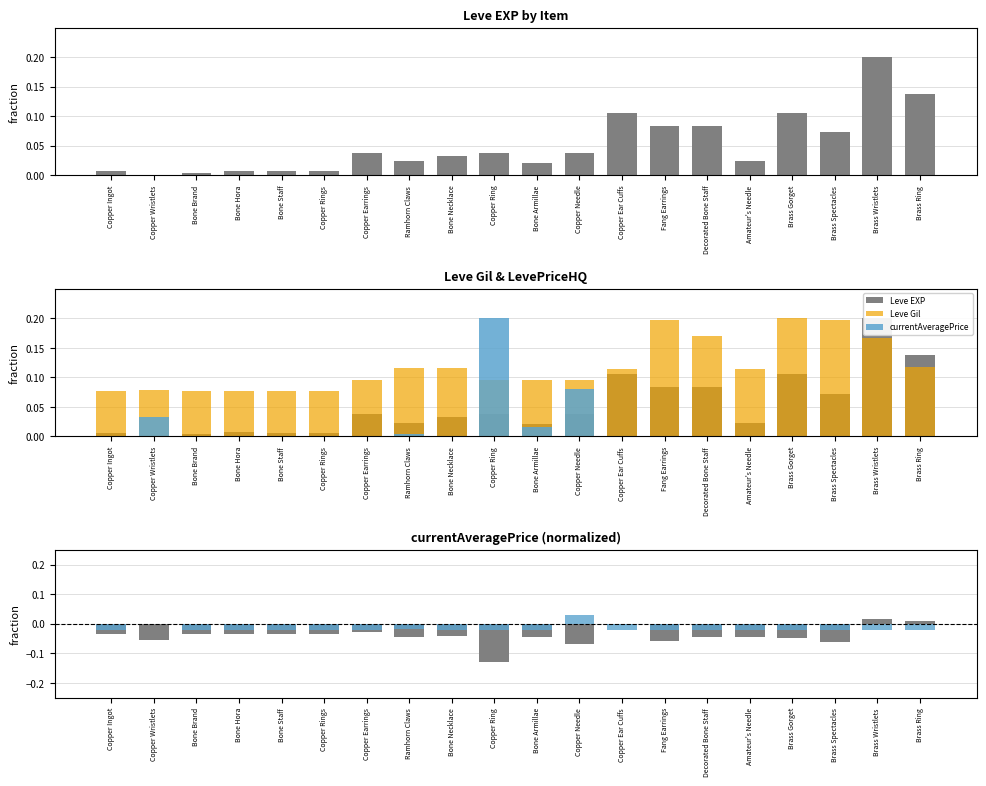

What is the average value of the Leve EXP series?

0.1